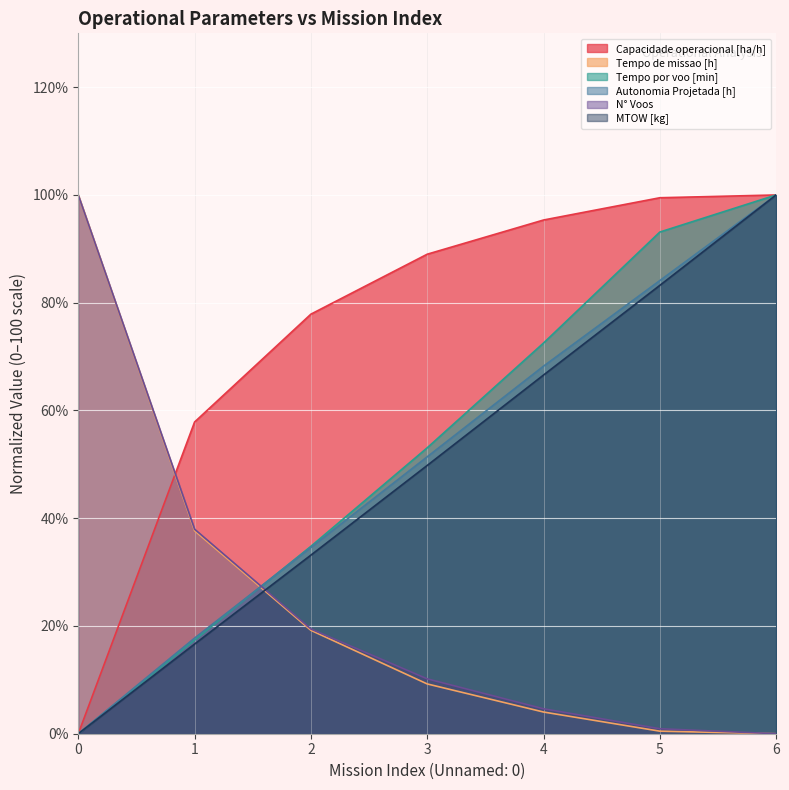

Count the number of categories in the chart.

7